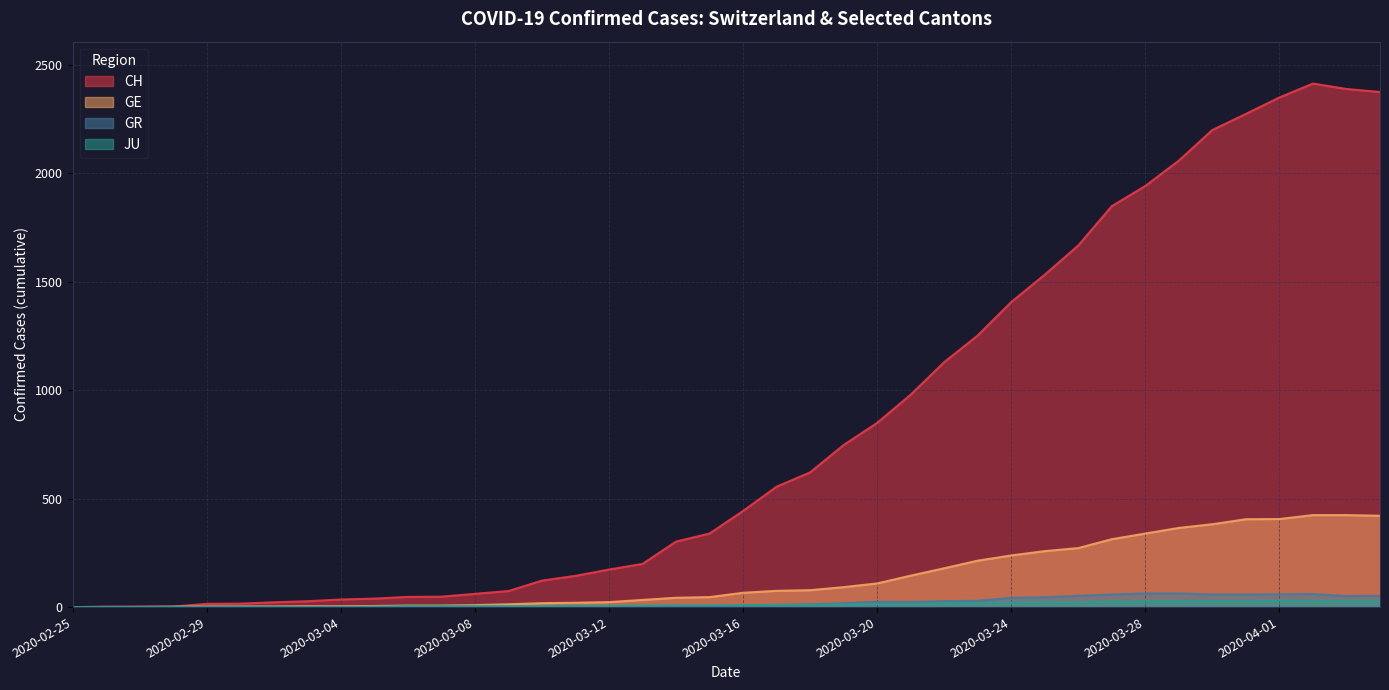

The value of JU at 2020-02-28 is 1. True or false?

True